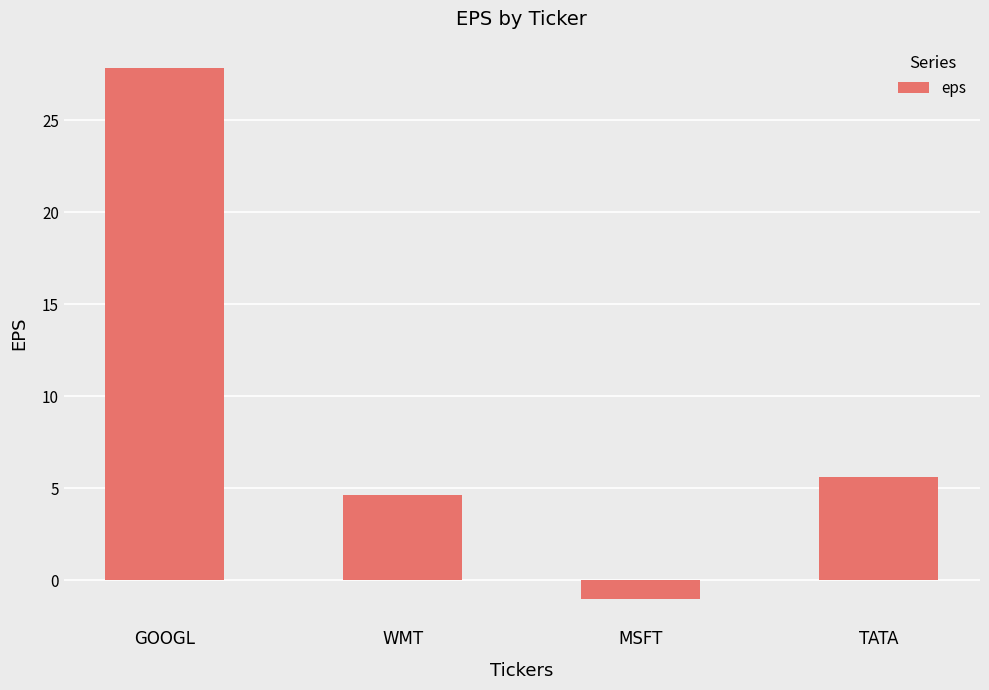

What is the value of the 3rd bar from the left?

-1.0